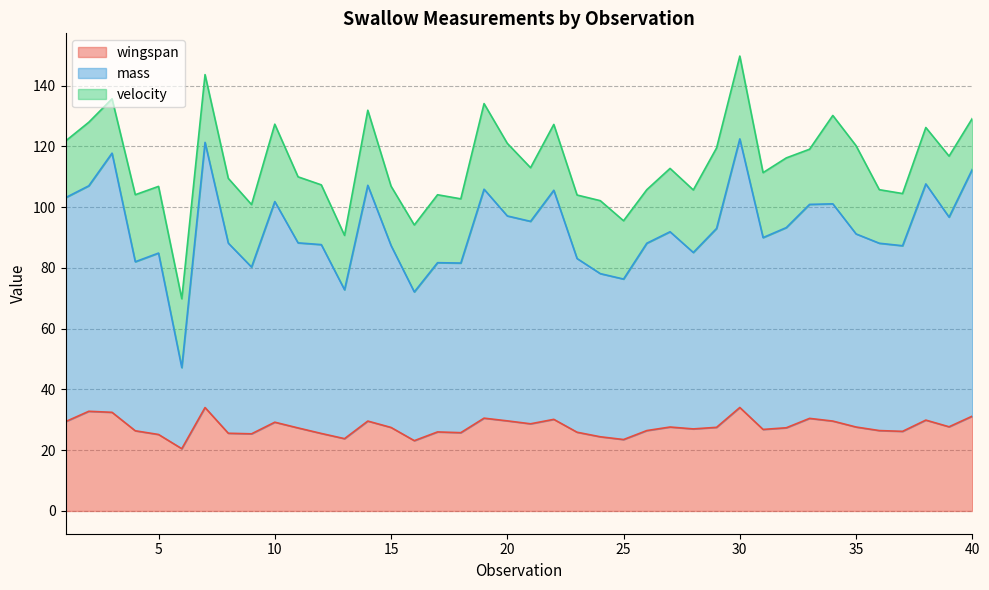

How many interior local peaks does the wingspan series have?

11